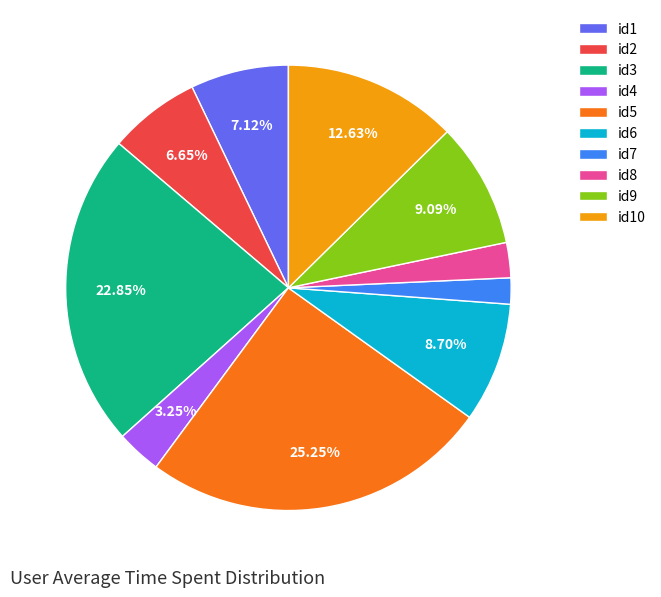

Is the sum of id10 and id5 greater than half?

No